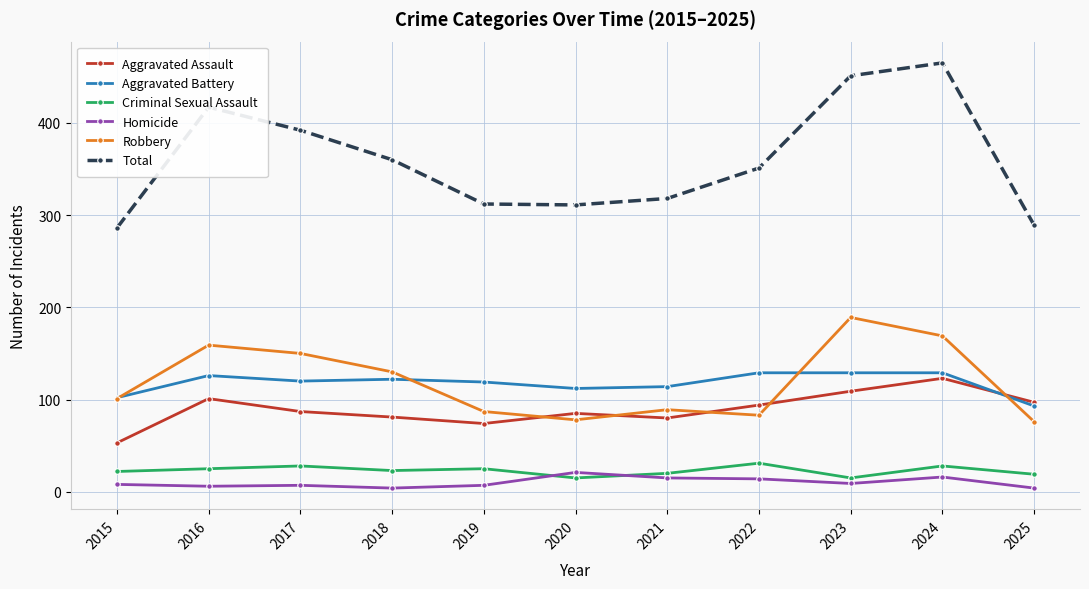

Which series has the largest total across all categories?

Total